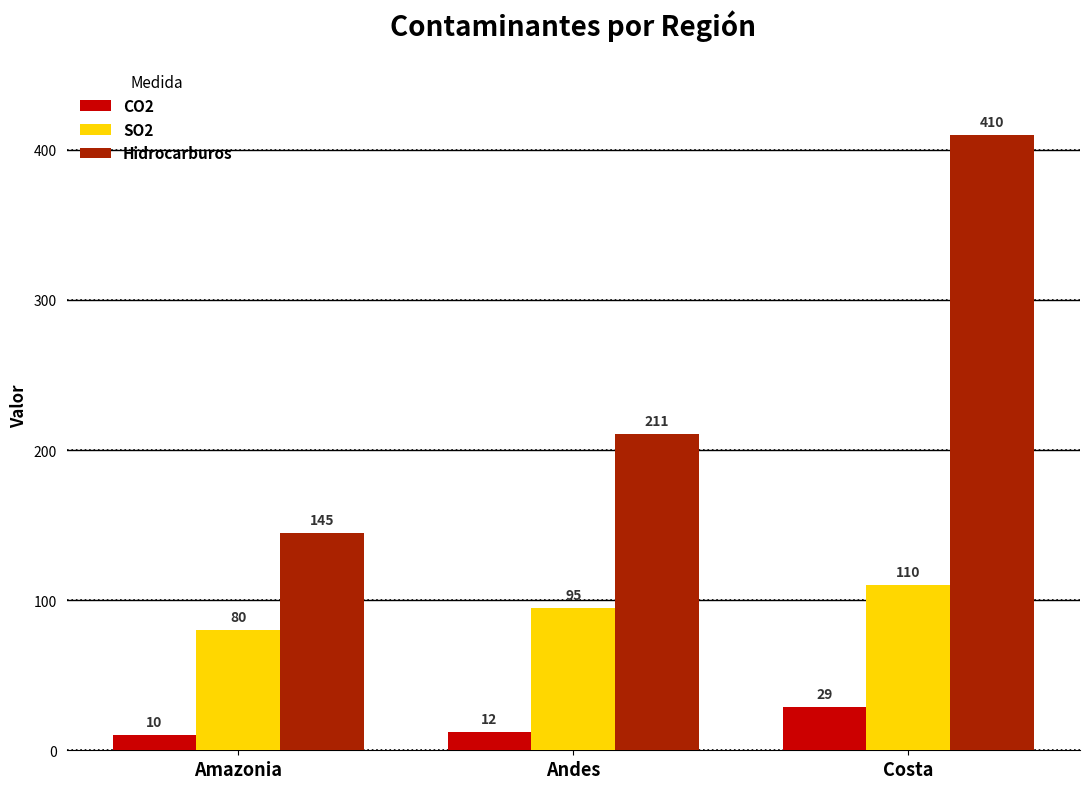

Are the bars horizontal?

No